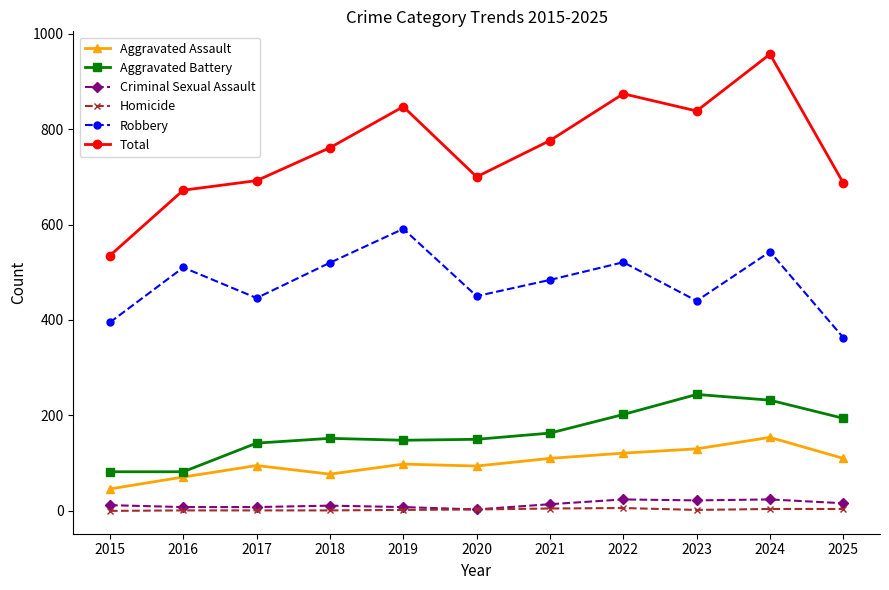

What is the average value of the Robbery series?

478